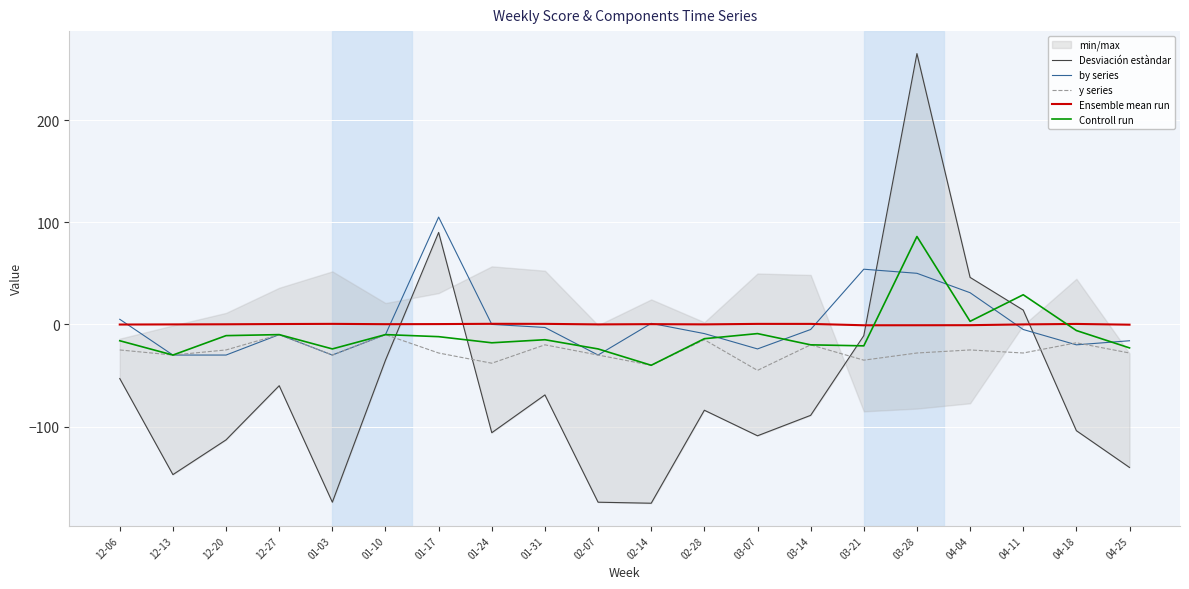

How many intersections are there between Controll run and Desviación estàndar?

4